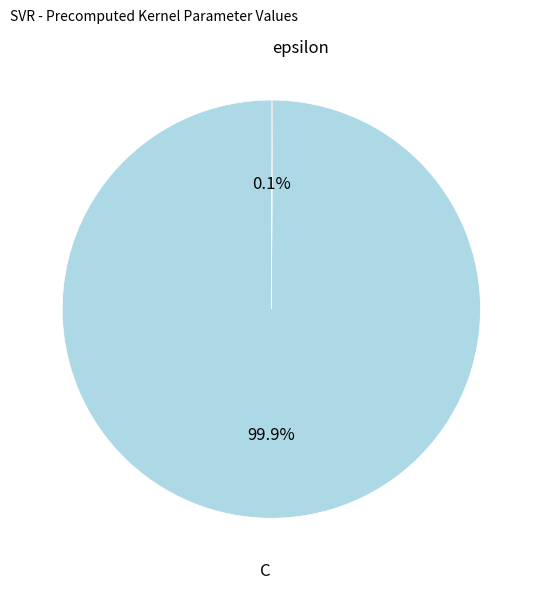

Is there a majority slice in this chart?

Yes